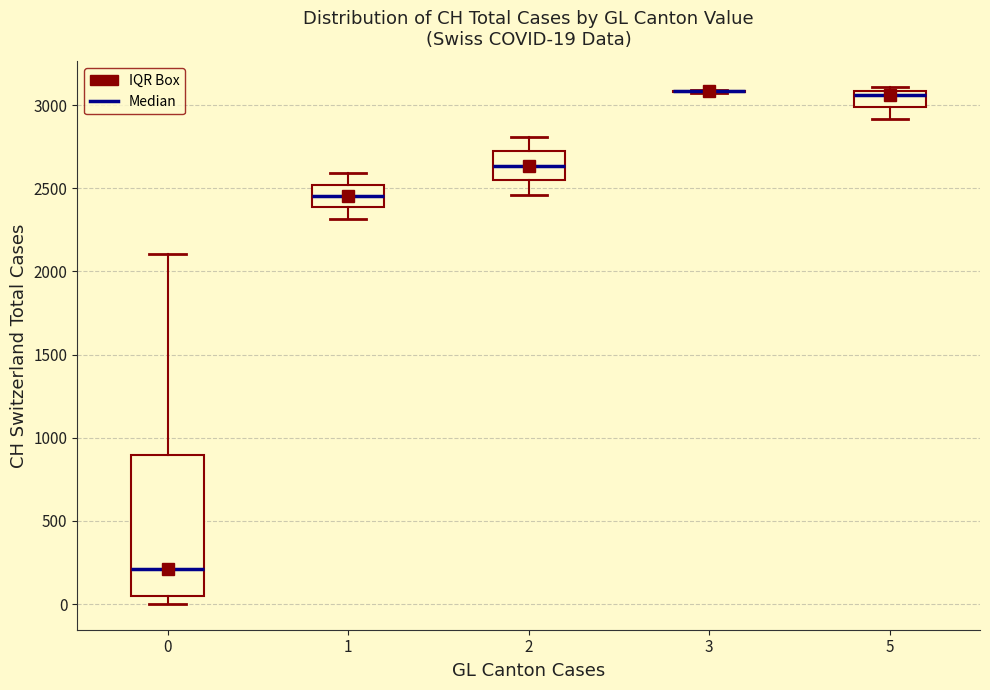

Which box is the tallest, from its lower edge to its upper edge?

0